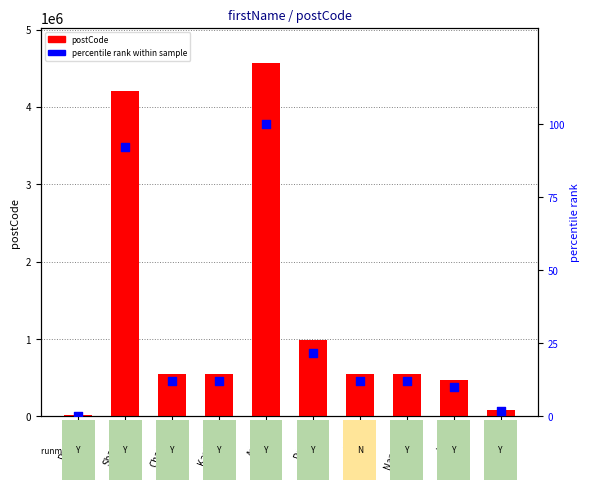

Which series has the largest total across all categories?

postCode